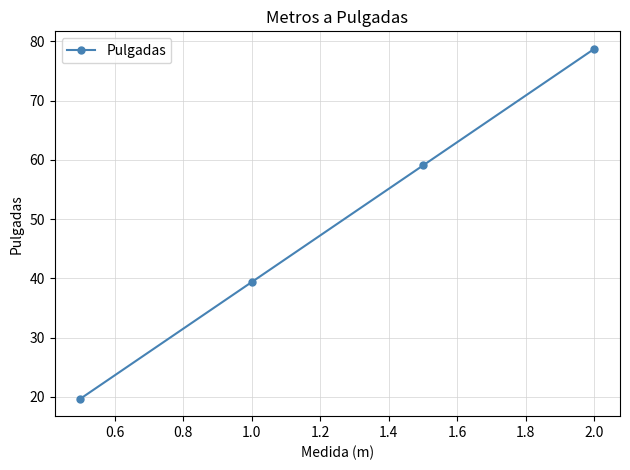

What is the greatest value displayed?

78.7